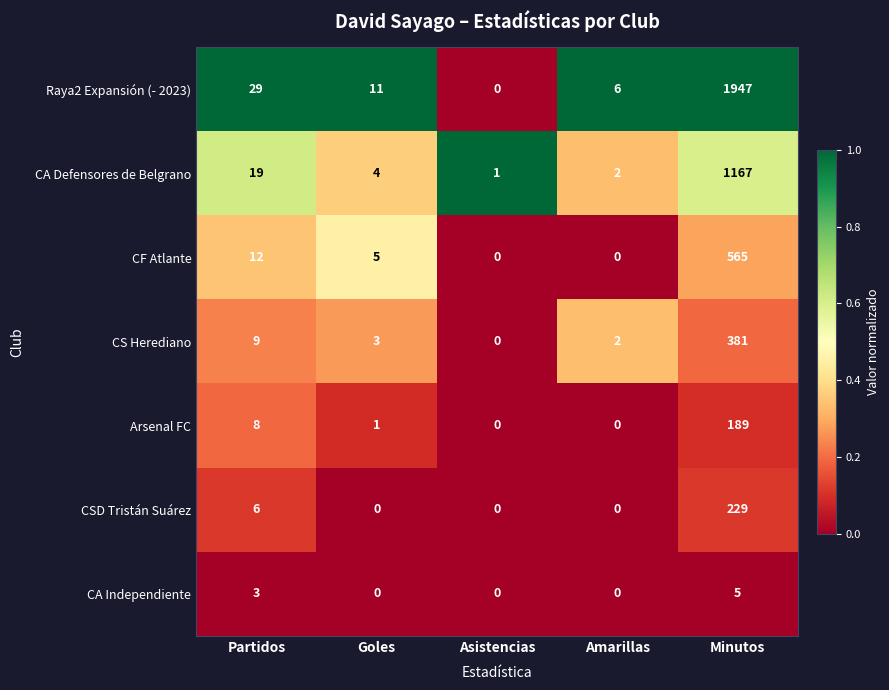

Which series has the largest range (max minus min)?

Raya2 Expansión (- 2023)